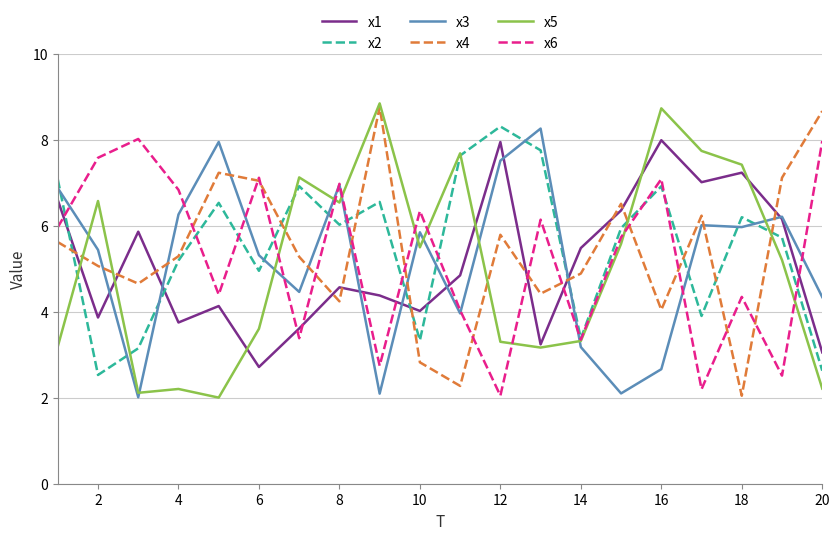

What is the highest value of the x4 series?

8.8